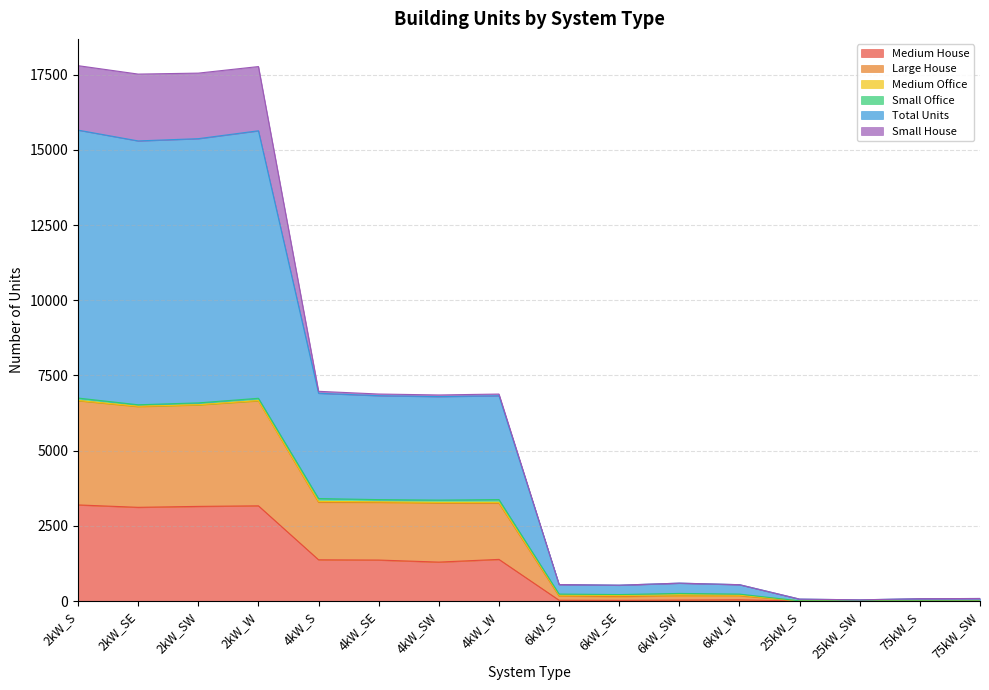

At which category does Medium House reach its first local valley?

2kW_SE